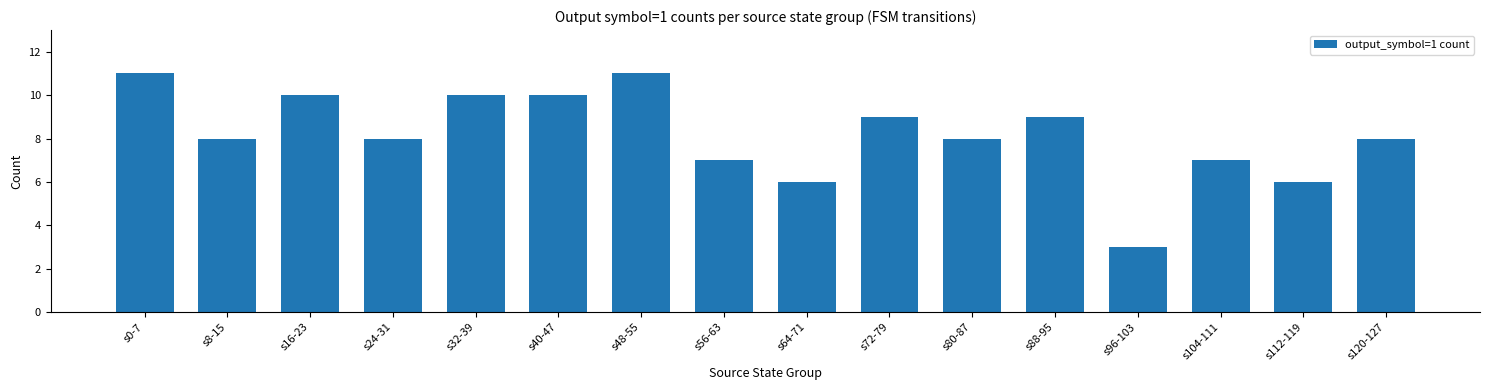

Where does the data first go above 8?

s0-7